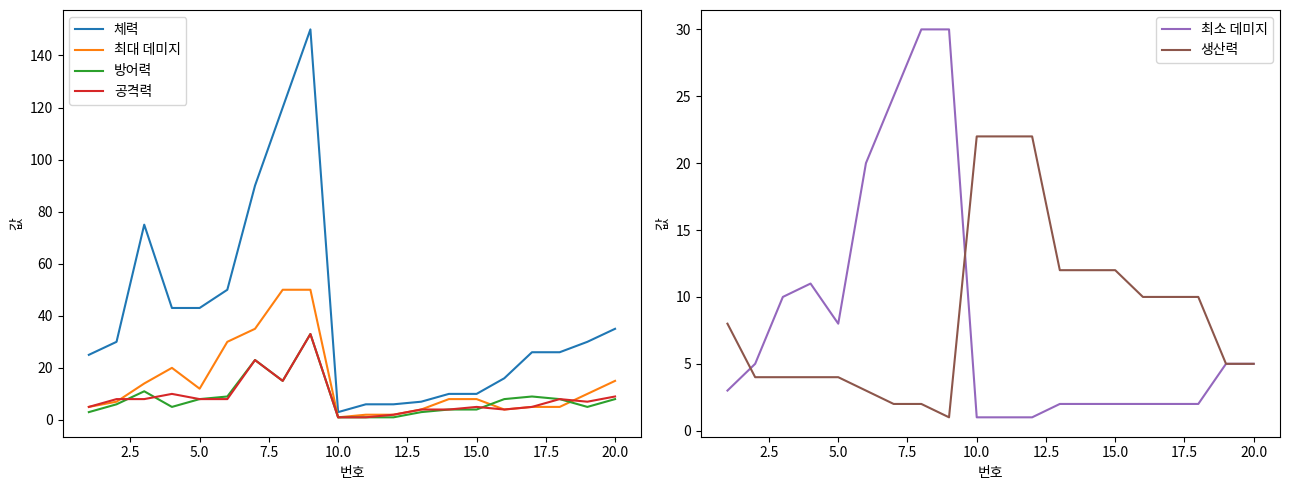

Is it true that 방어력 equals 8 at 5.0?

True